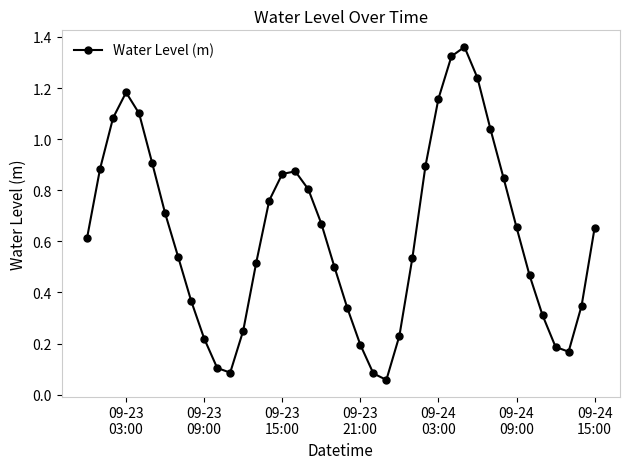

What is the sum of all values?

25.1